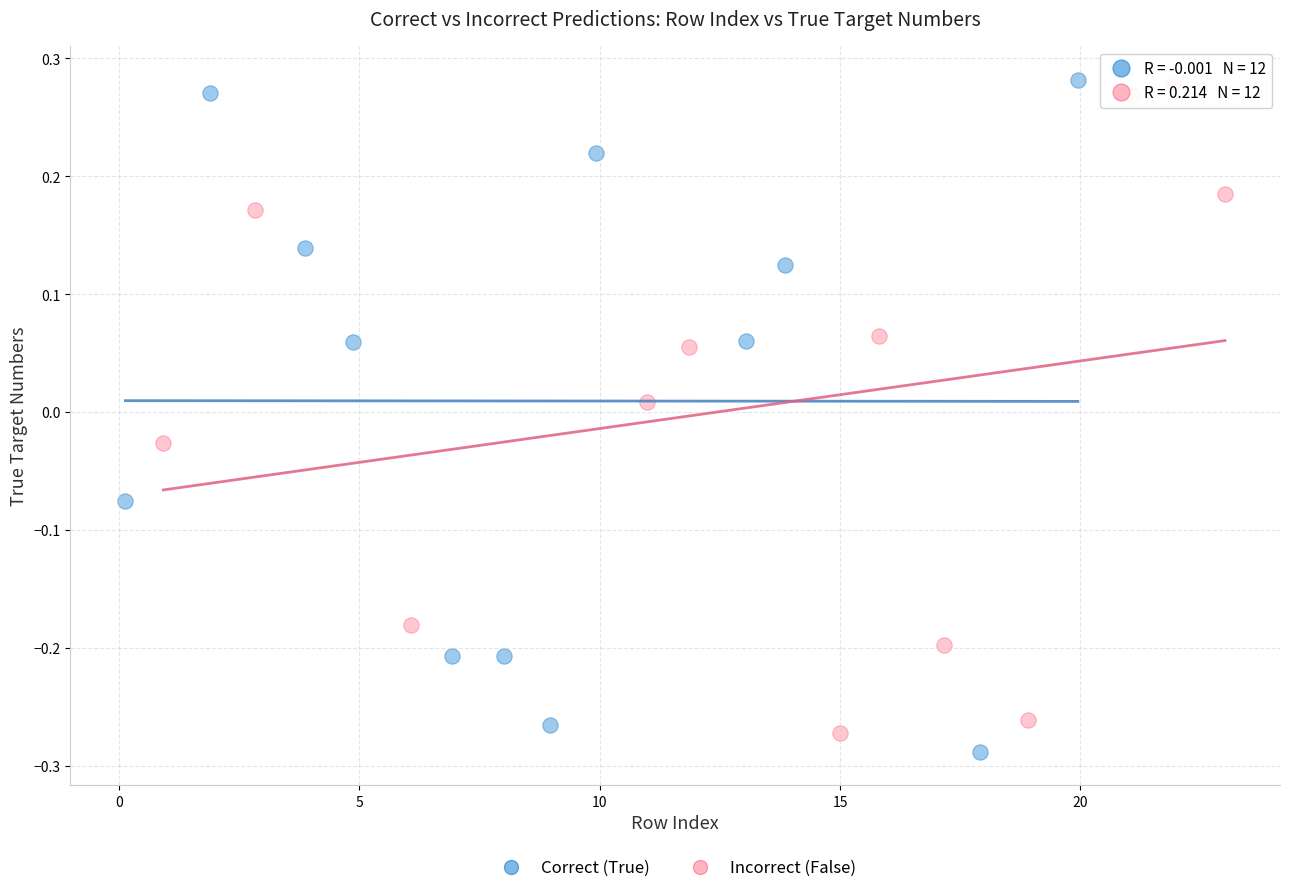

What are all the series names shown in the legend?

Correct (True), Incorrect (False)